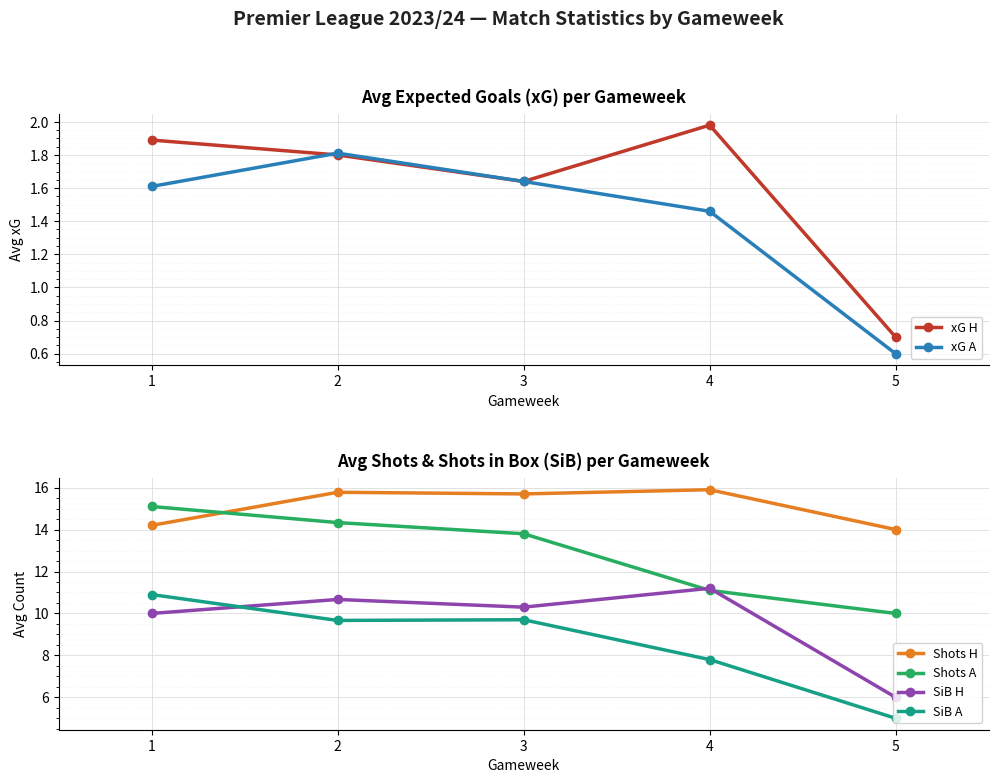

Which category has the lowest value in the SiB A series?

5